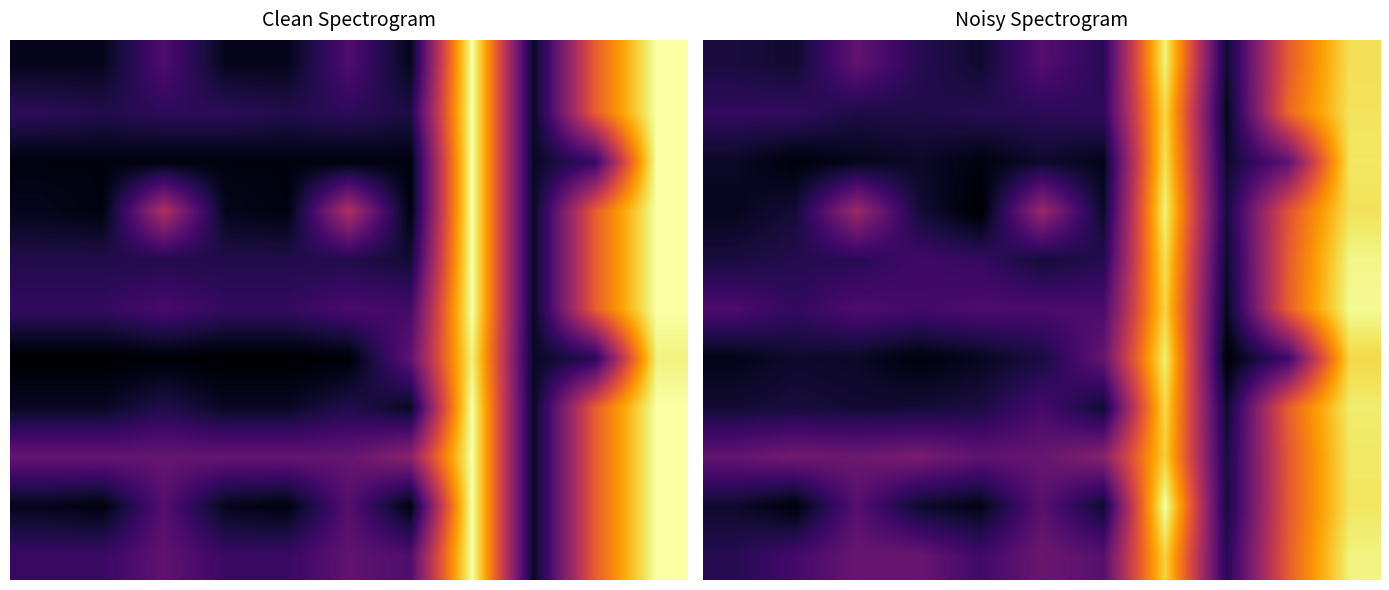

What is the total value across all series at 10?

840.6